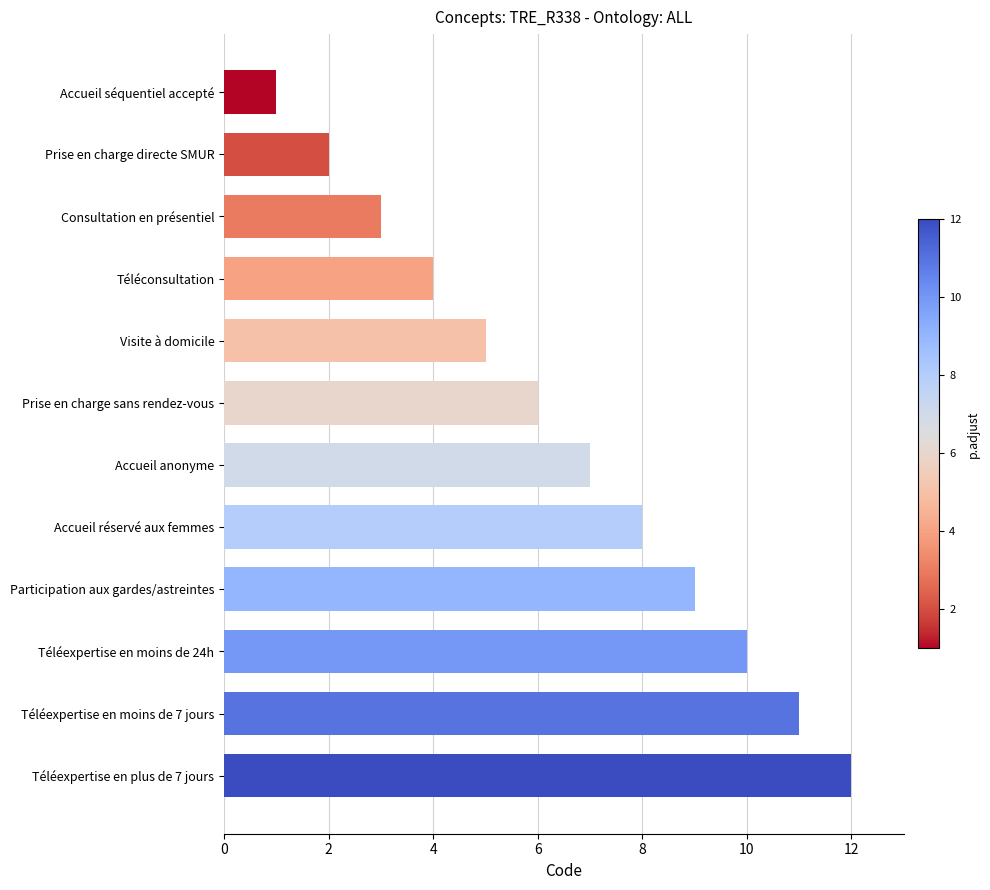

Which has a higher value, Prise en charge sans rendez-vous or Téléexpertise en moins de 24h?

Téléexpertise en moins de 24h